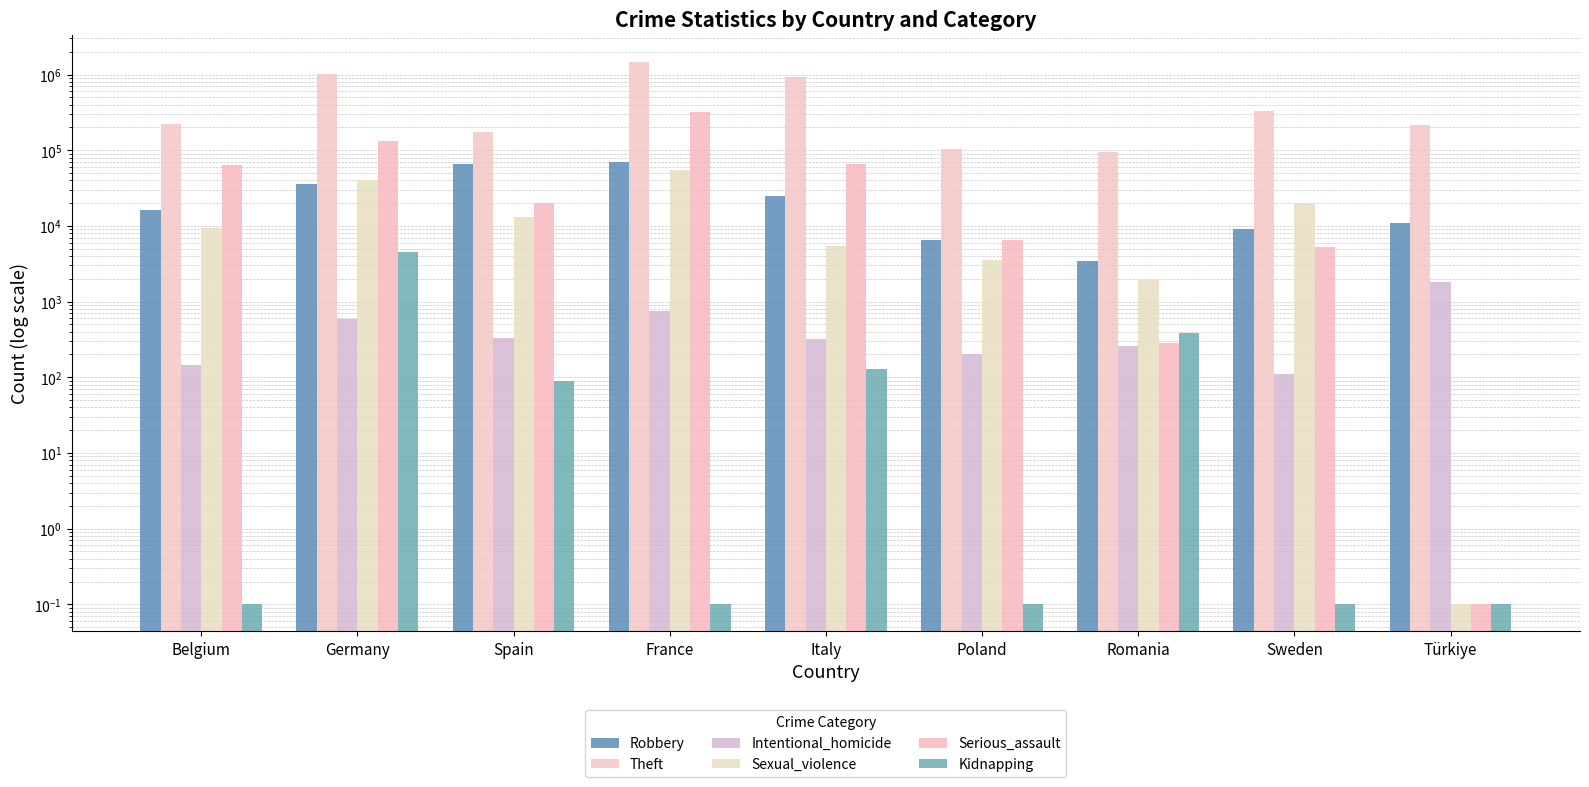

How many bars are there in total?

54